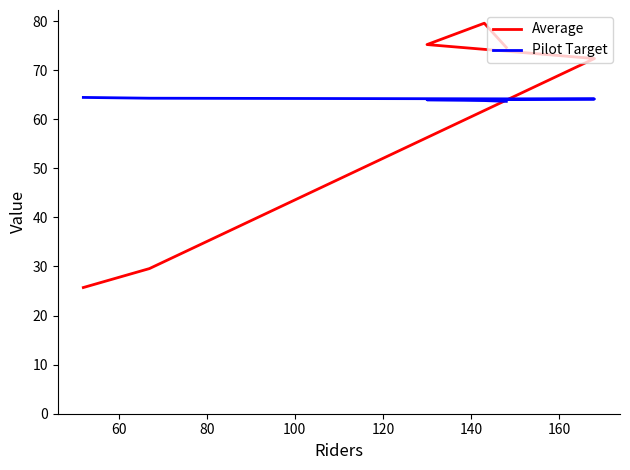

The Pilot Target series shows 12.9 at 40. True or false?

False